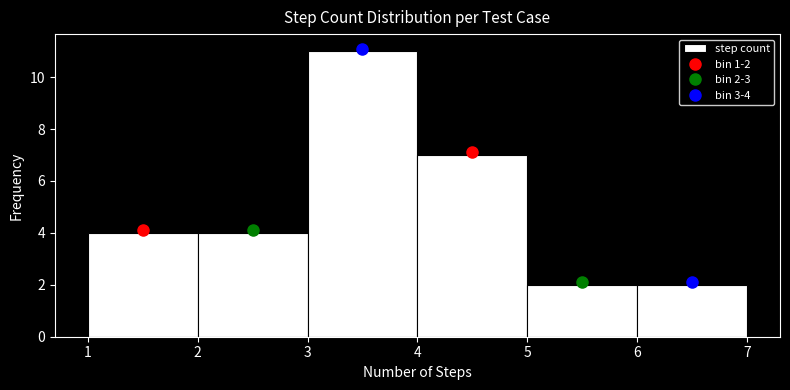

Over which range of the x-axis is the bar tallest?

3 to 4